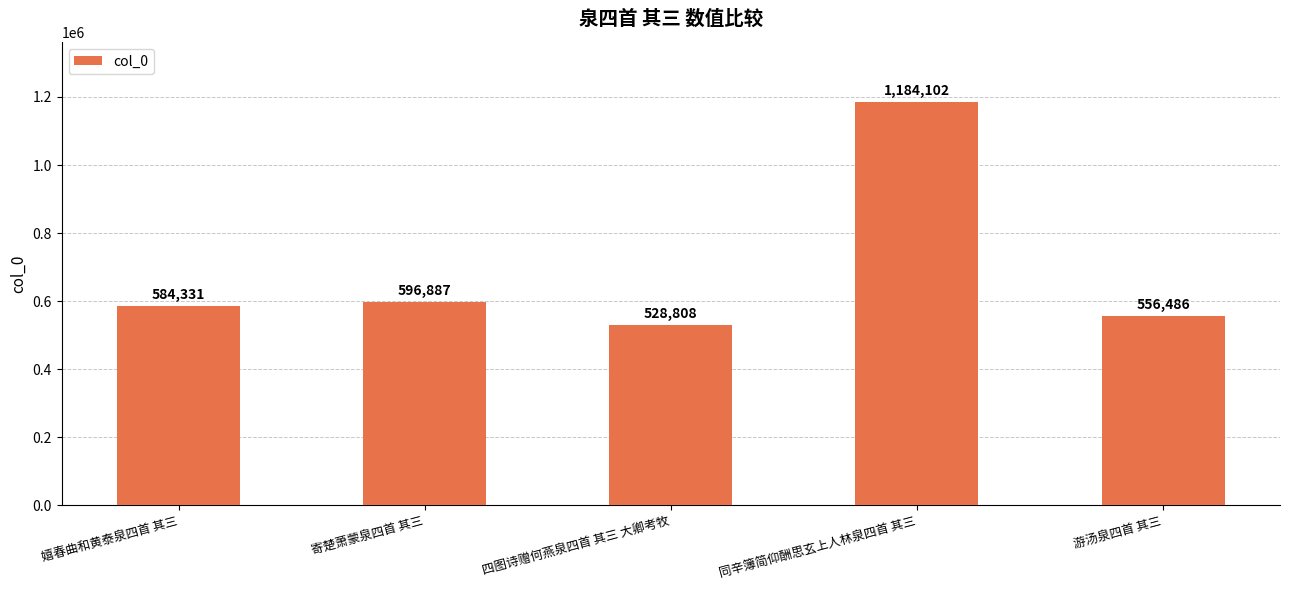

At which category does the chart reach its minimum across all series?

四图诗赠何燕泉四首 其三 大卿考牧